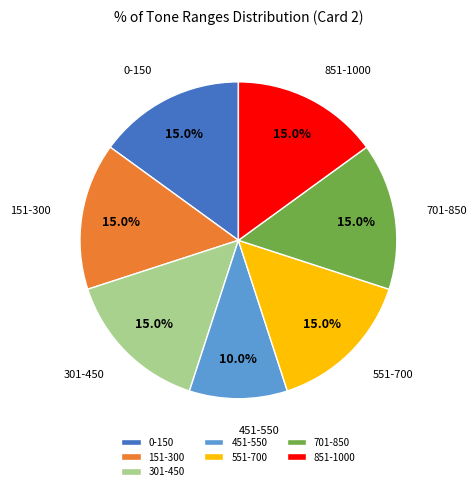

Count the number of slices in the pie.

7